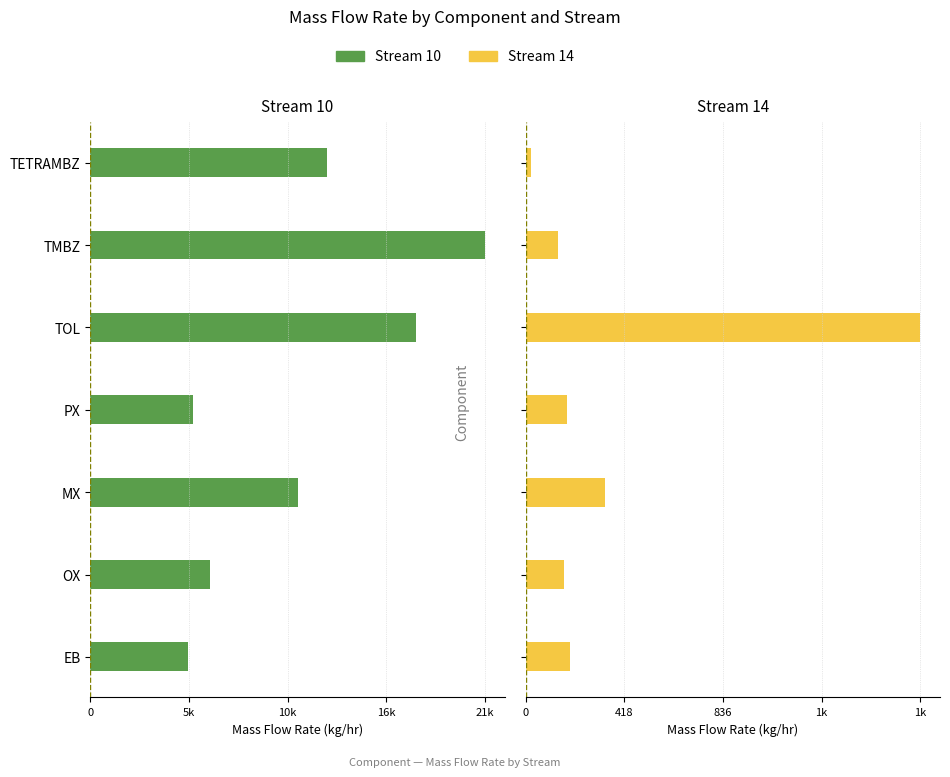

What is the maximum value for Stream 14?

1673.3